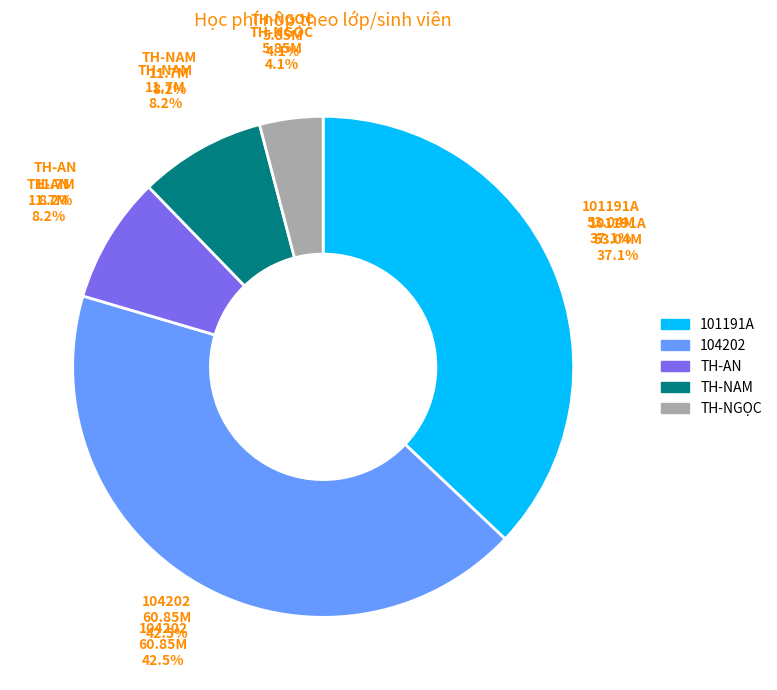

True or false: TH (Thái Bình An) accounts for 1% of the total.

False